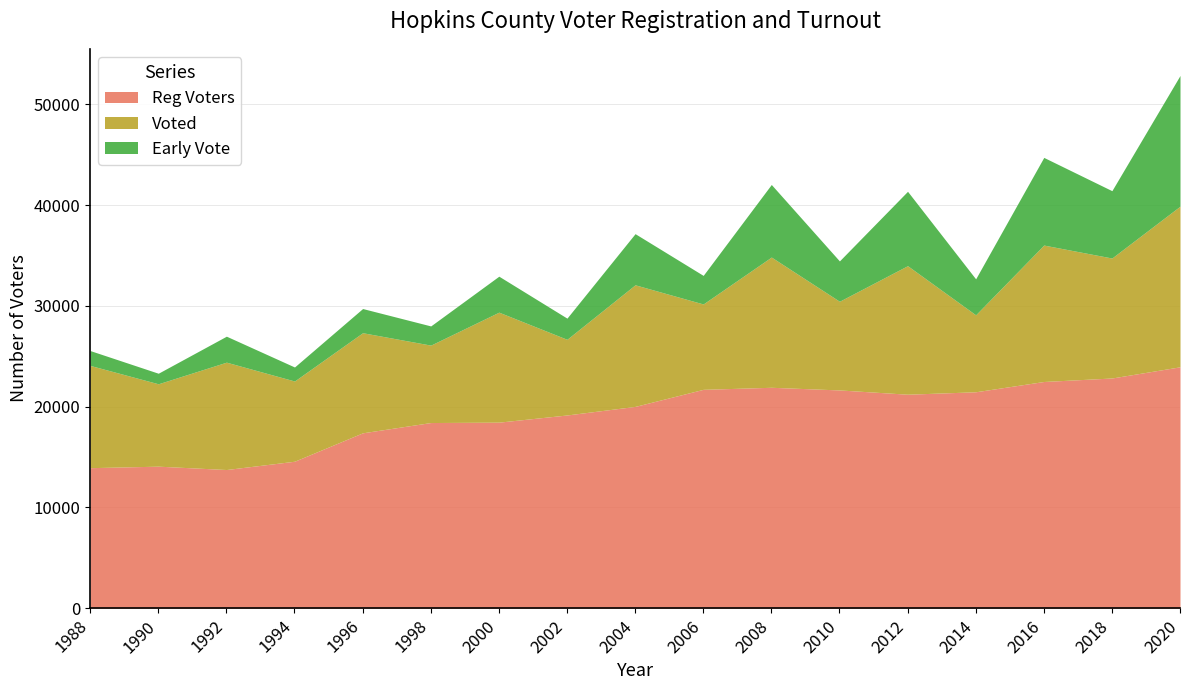

What is the value of the Voted point at the 10th from the left?

8468